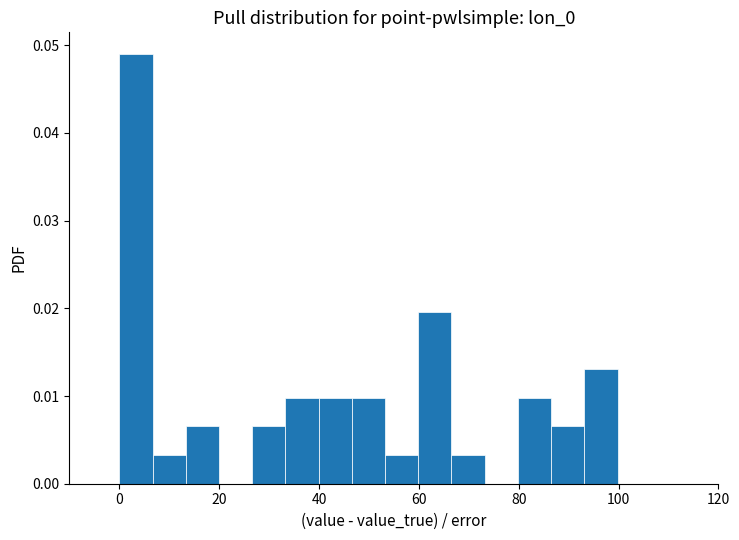

Around what value on the x-axis is the tallest bar? Give the approximate position of its centre, as read against the axis.

4